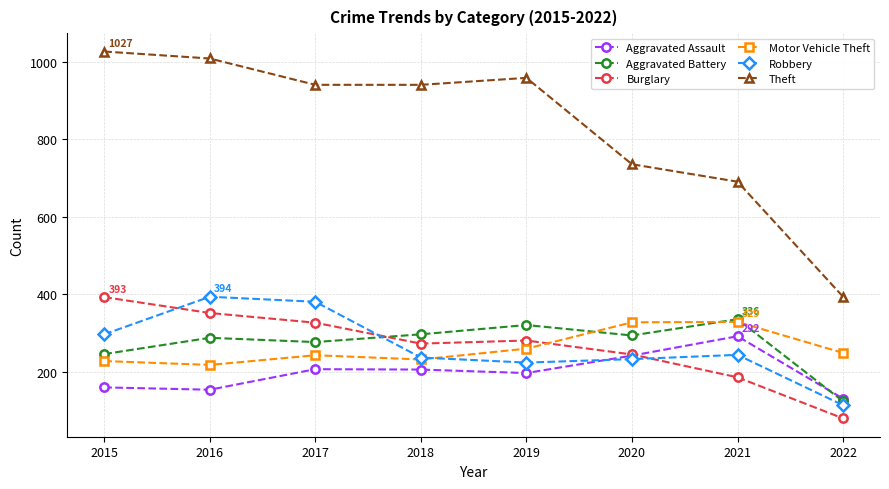

At which label does Aggravated Battery first exceed 294?

2018